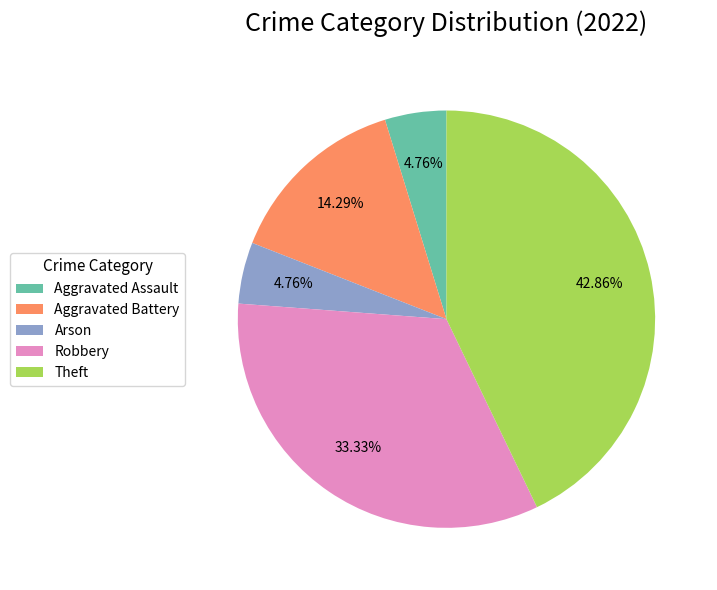

Combined, do Arson and Theft account for over 50%?

No